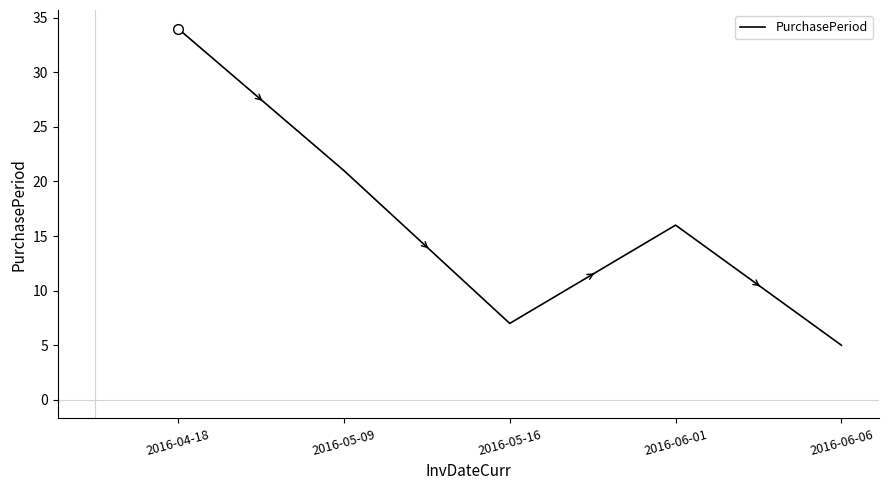

At which label is the value closest to 19?

2016-05-09